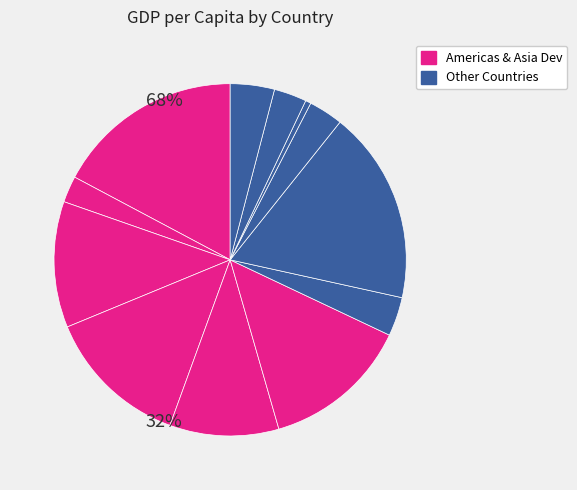

How many slices are in this pie chart?

12